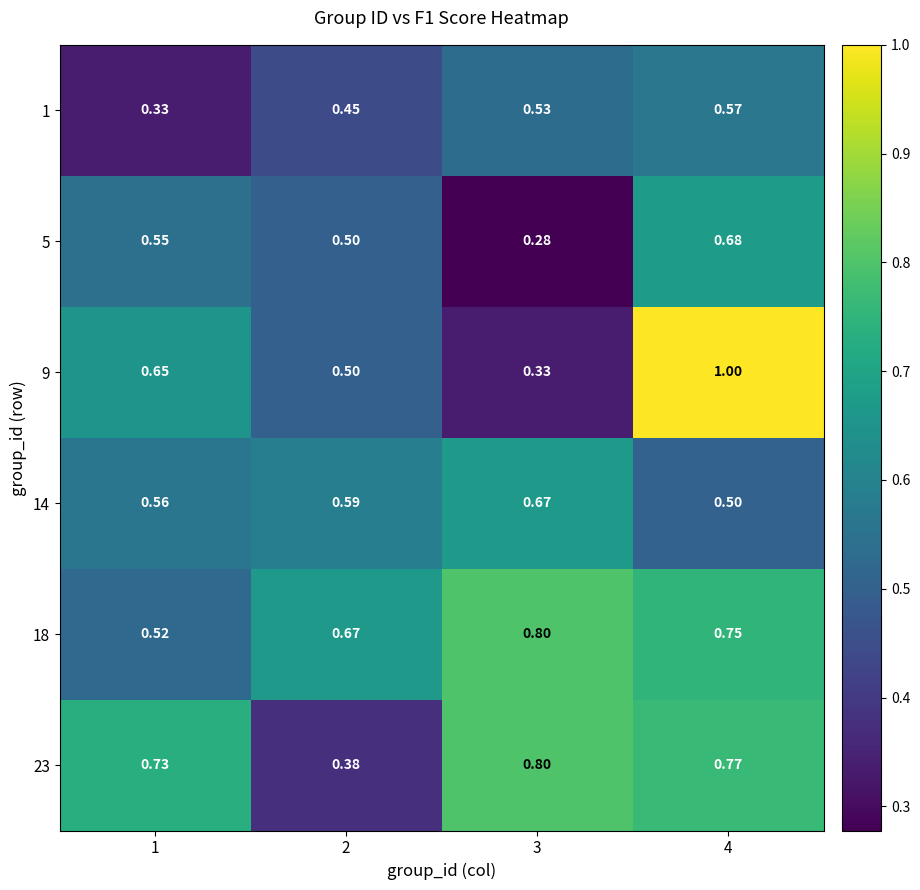

Is the value of 18 at 2 greater than the value of 1 at 3?

Yes